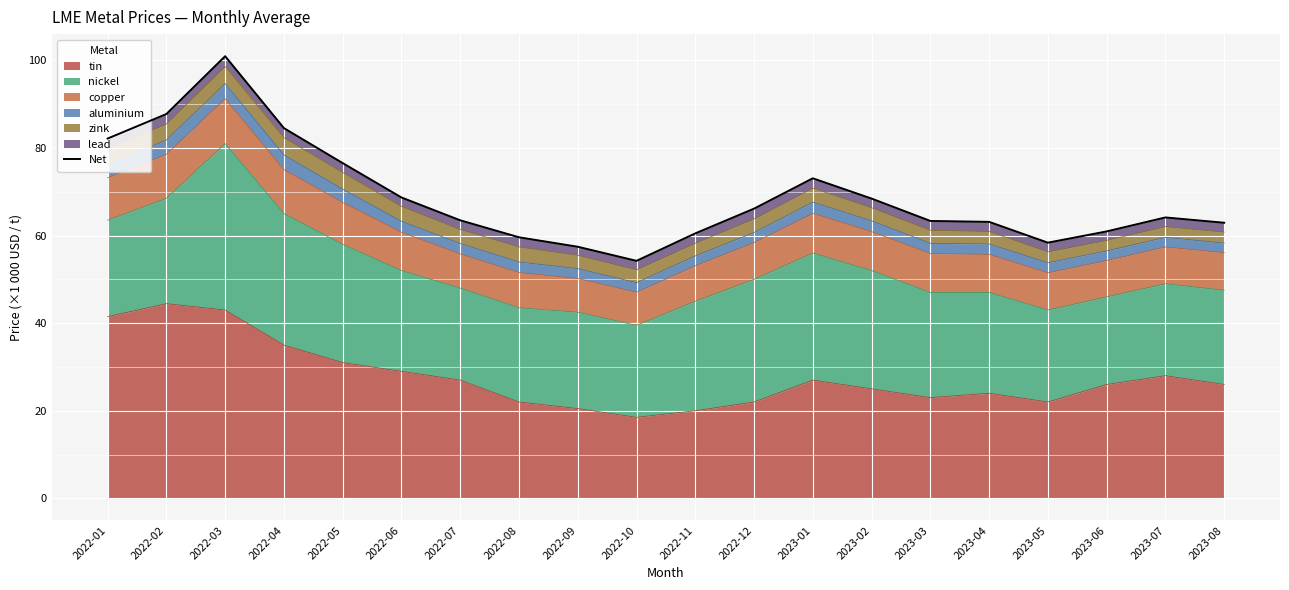

At which category does the data reach its first local peak?

2022-03